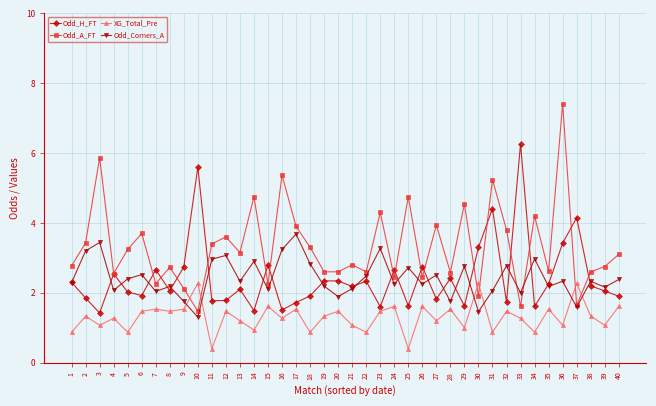

What are all the series names shown in the legend?

Odd_H_FT, Odd_A_FT, XG_Total_Pre, Odd_Corners_A